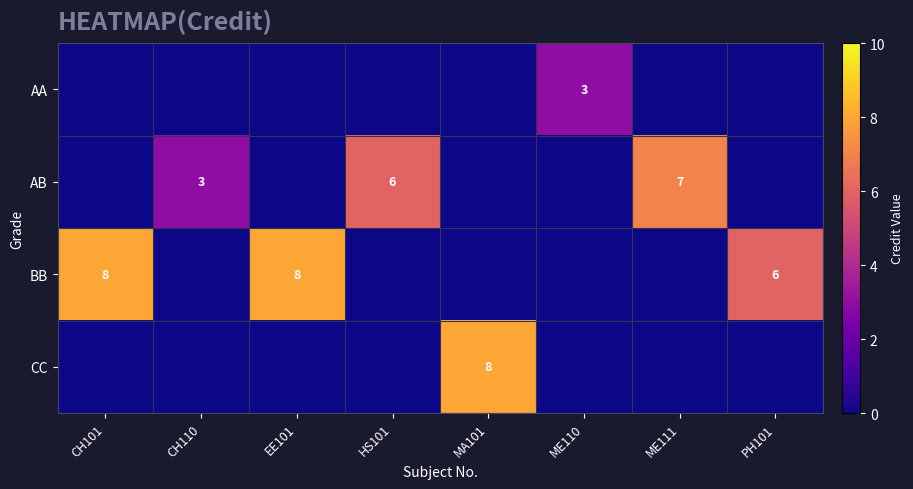

What is the spread (max minus min) of values at MA101?

8